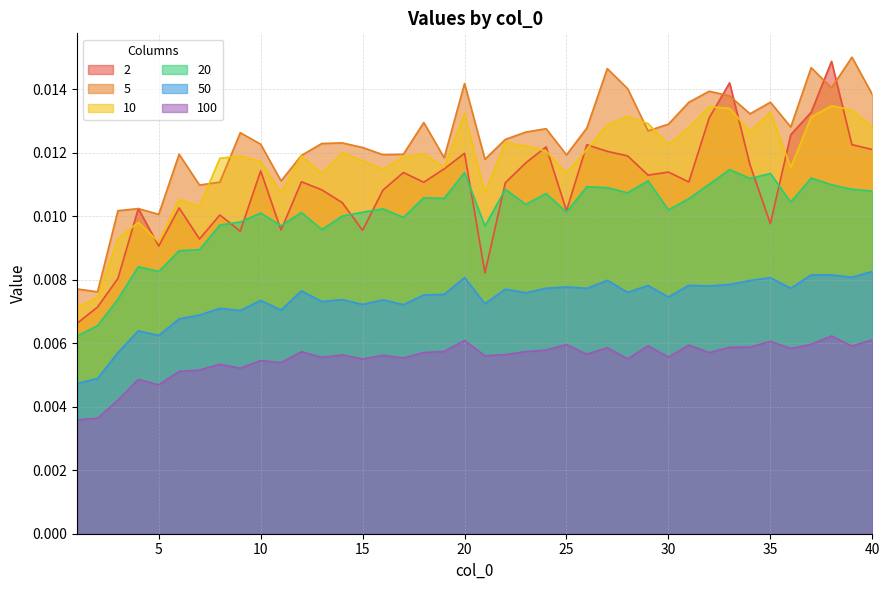

True or false: 100 and 5 intersect in this chart.

False